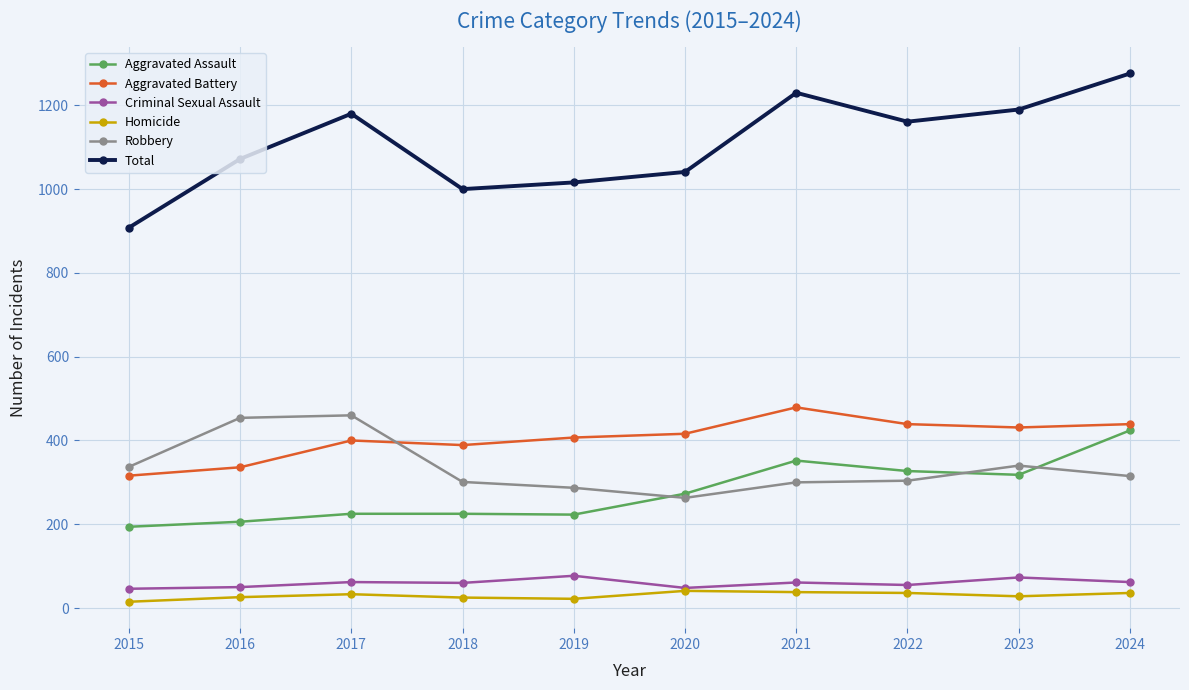

What are all the series names shown in the legend?

Aggravated Assault, Aggravated Battery, Criminal Sexual Assault, Homicide, Robbery, Total